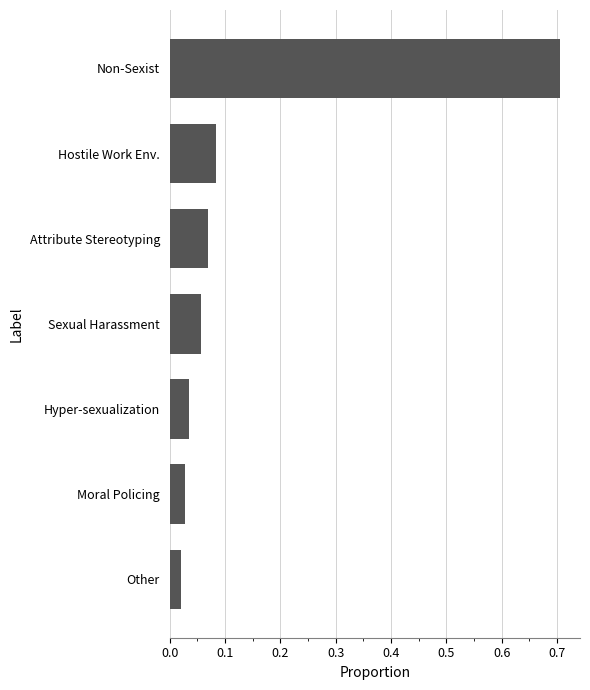

The chart shows a value of 0.0 at Attribute Stereotyping. True or false?

False